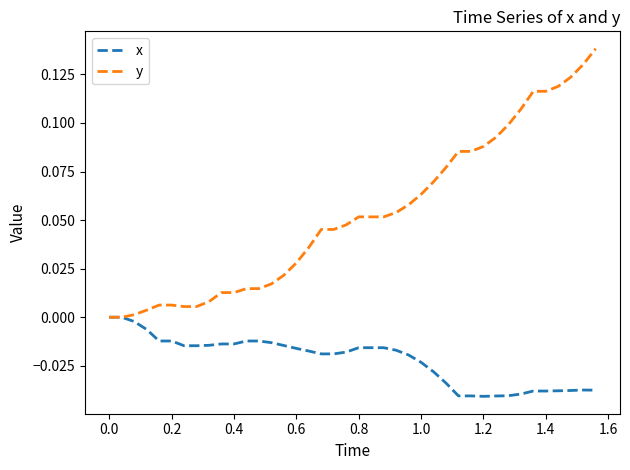

Which series has the widest spread of values?

y